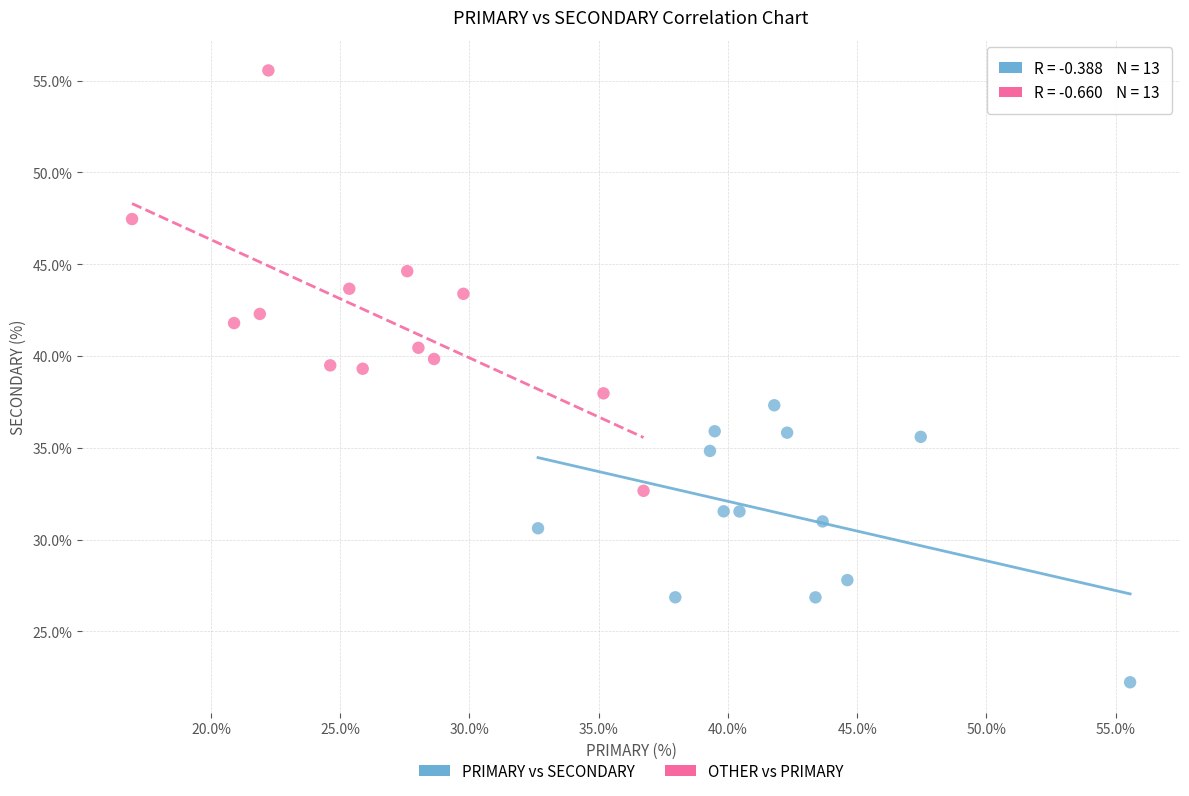

Which series has the widest spread of Y values?

OTHER vs PRIMARY